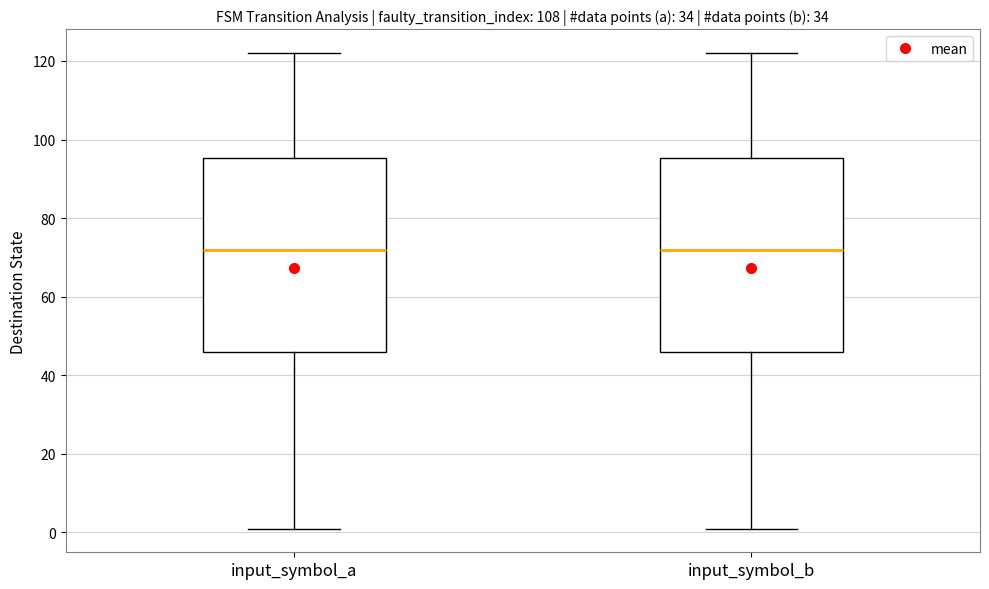

Where does the median line of the box for input_symbol_a sit on the y-axis? The values are not printed on the chart, so give them approximately, as read against the axis.

72